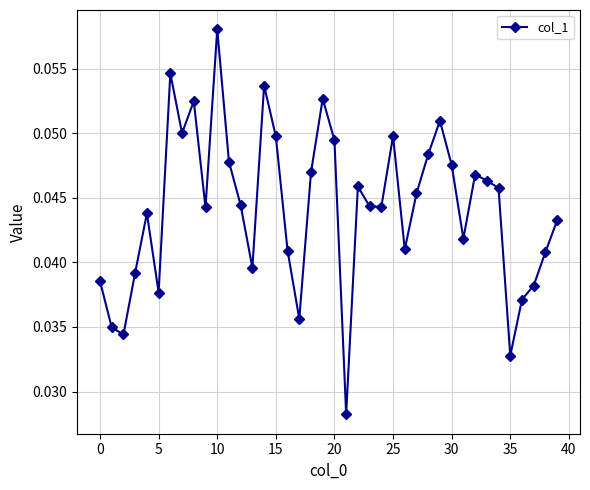

True or false: the data has more than 1 interior local peaks.

True